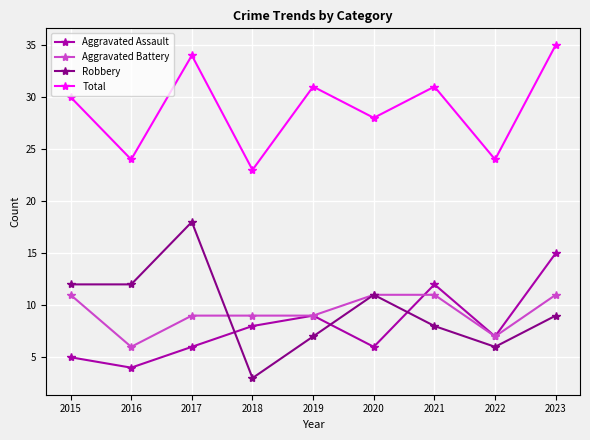

Where do Aggravated Battery and Robbery first cross each other?

2017 and 2018